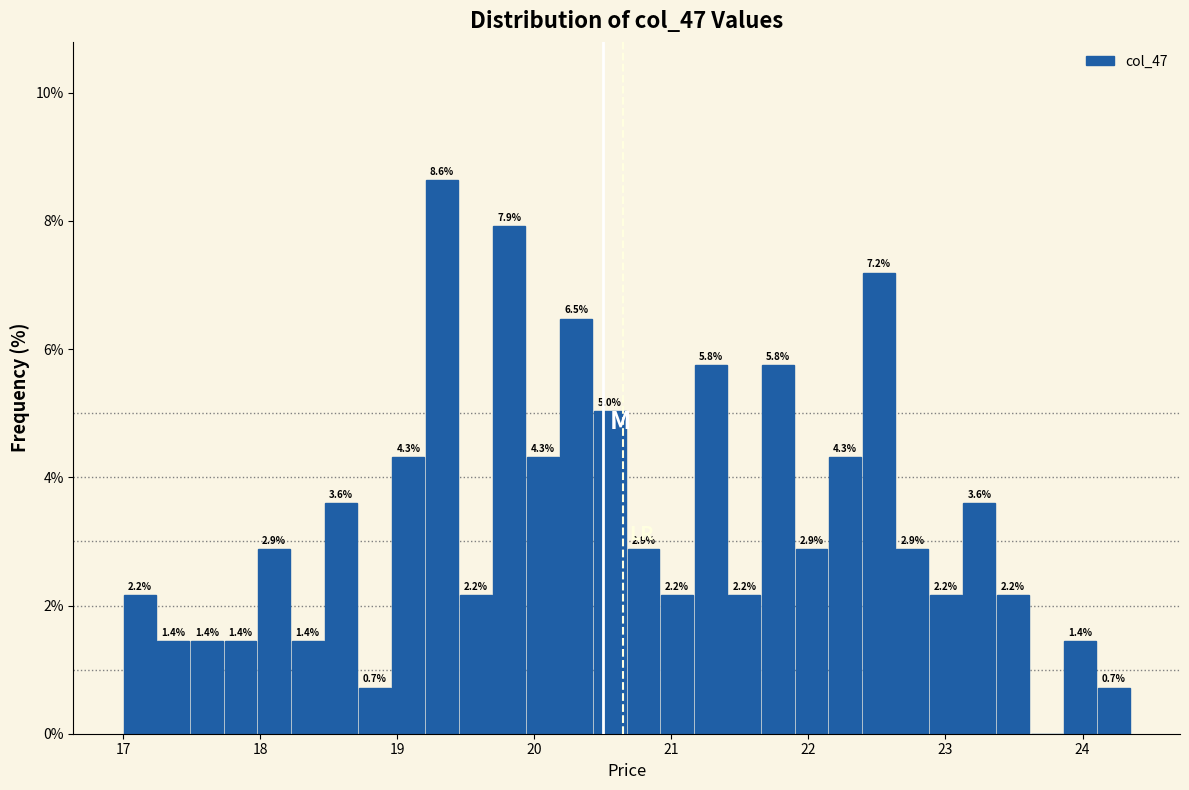

Read against the x-axis, roughly where is the centre of the tallest bar?

19.3